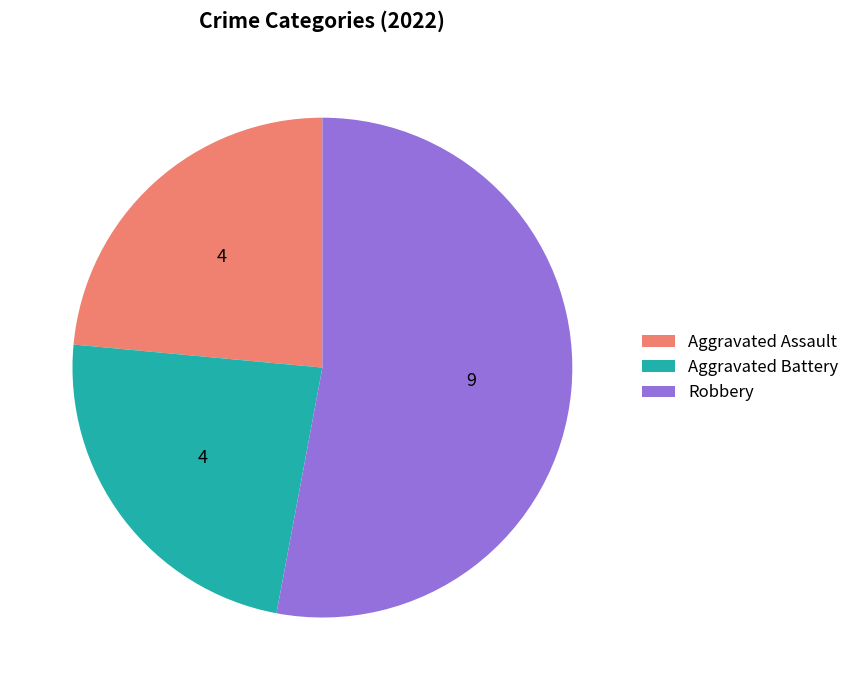

Combined, do Aggravated Battery and Robbery account for over 50%?

Yes